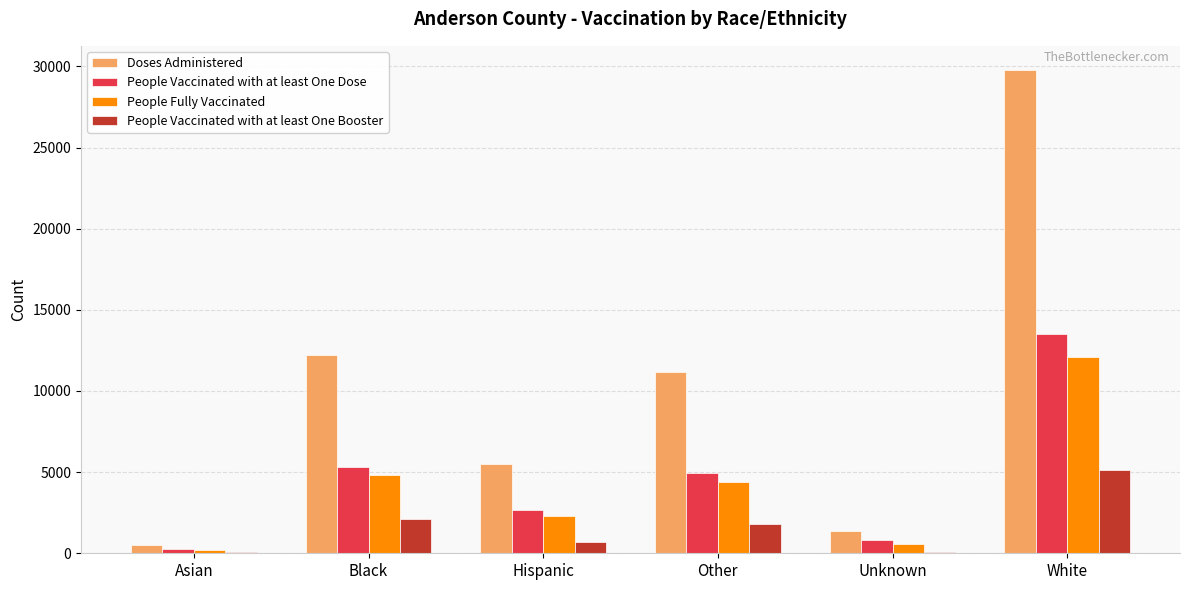

How many data points does each series have?

6